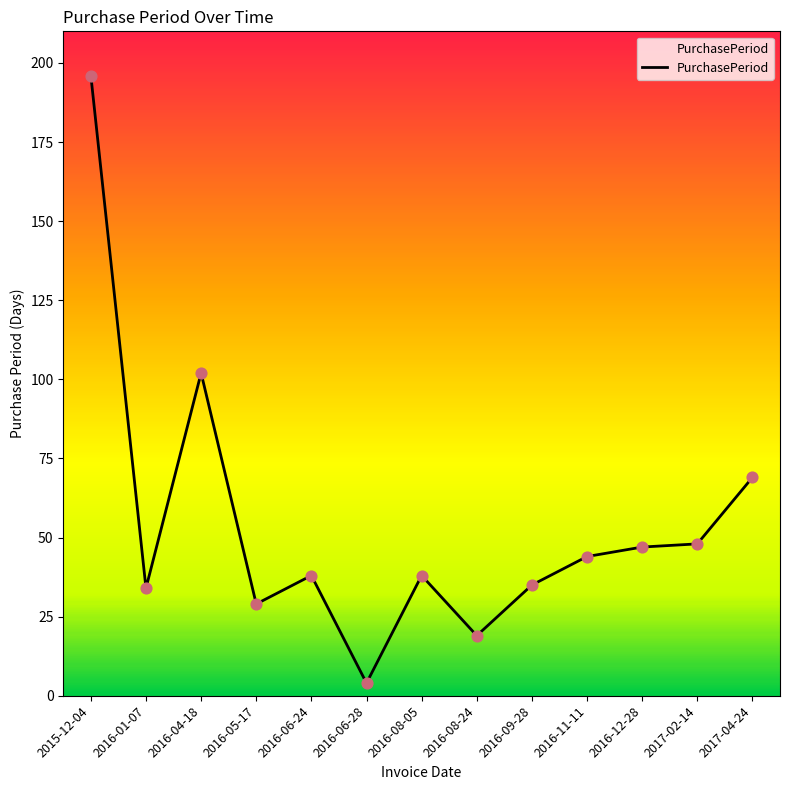

What is the change in value from 2015-12-04 to 2016-04-18?

-94